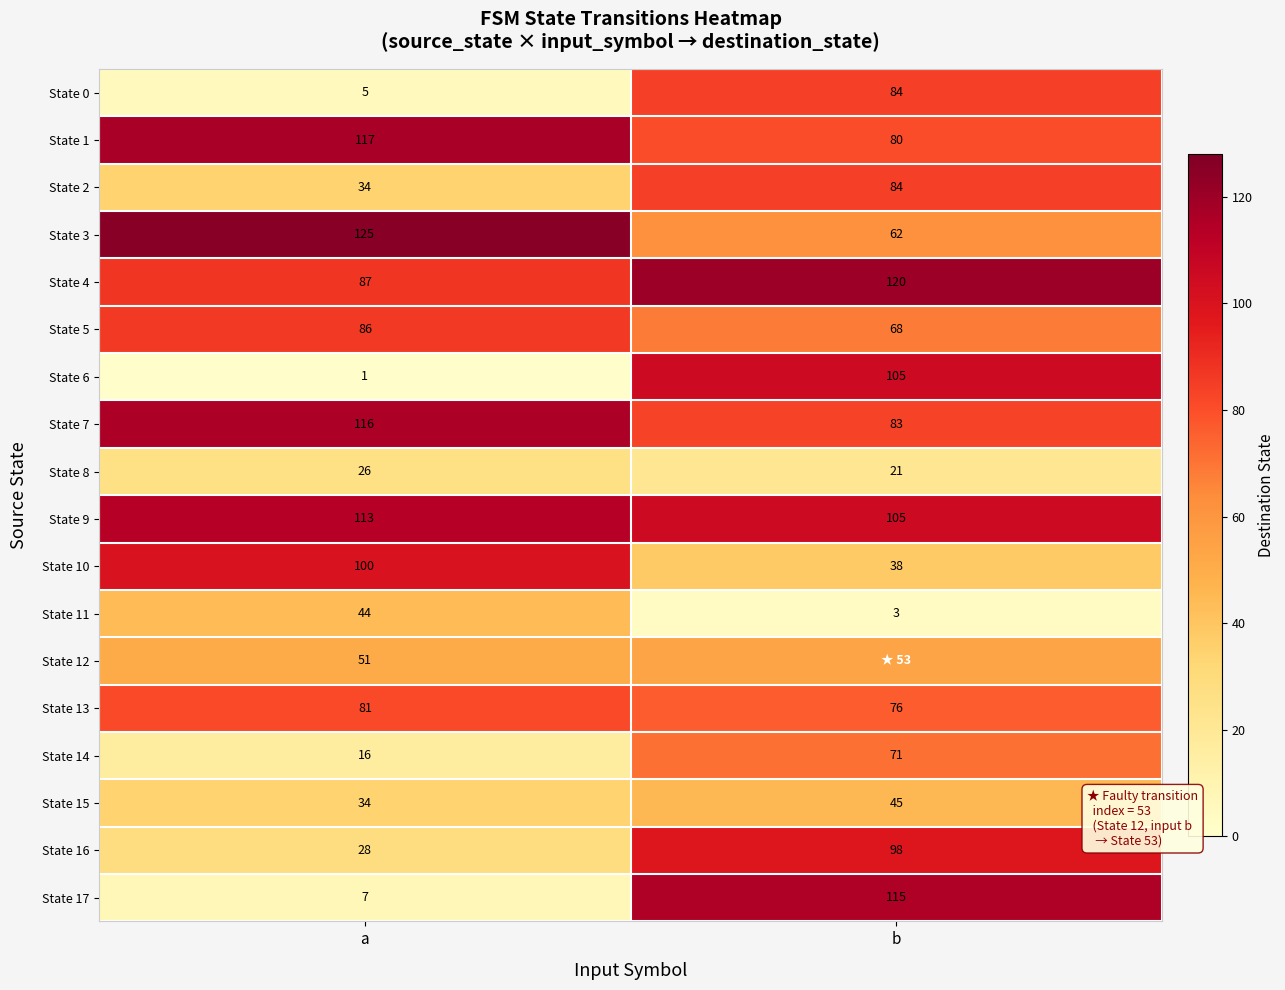

True or false: State 4 has a value of 127 at a.

False